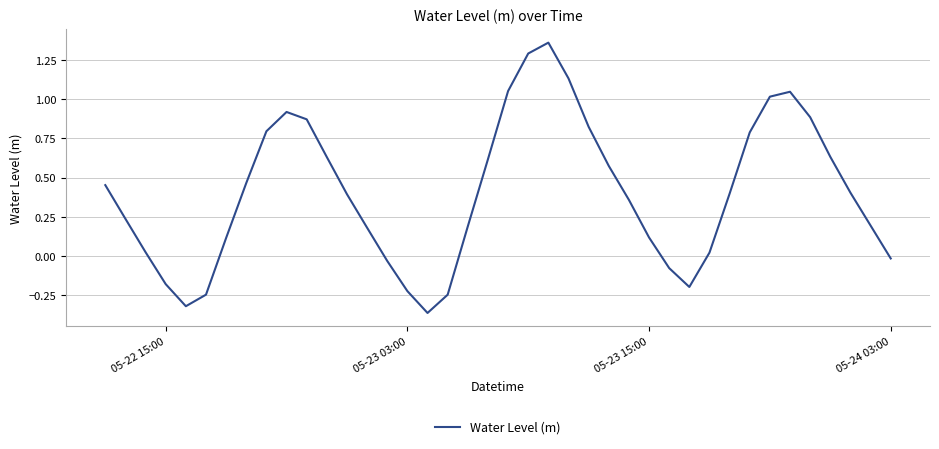

What is the difference between the maximum and minimum values?

1.7